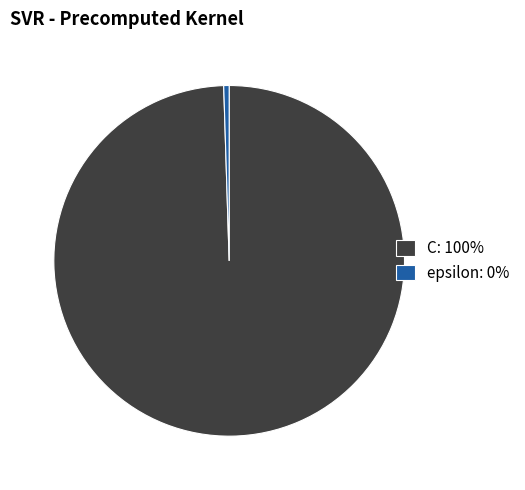

Which slice is the largest?

C